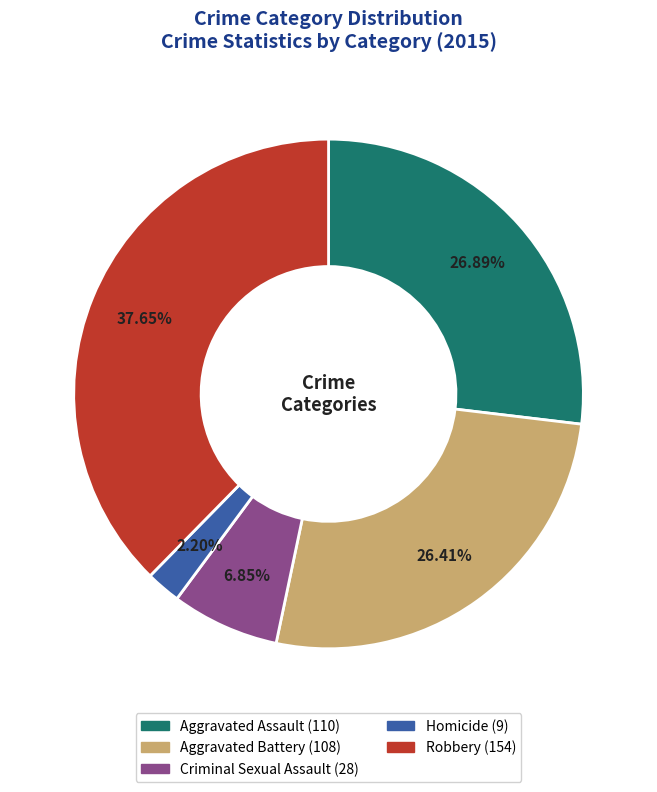

Which slice is the smallest?

Homicide